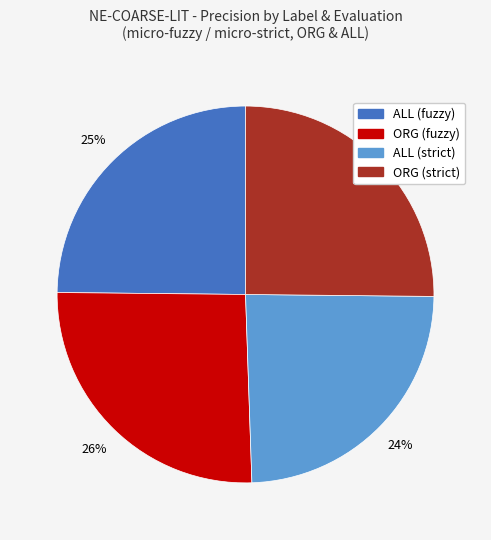

The ORG (strict) slice represents 12% of the pie. True or false?

False